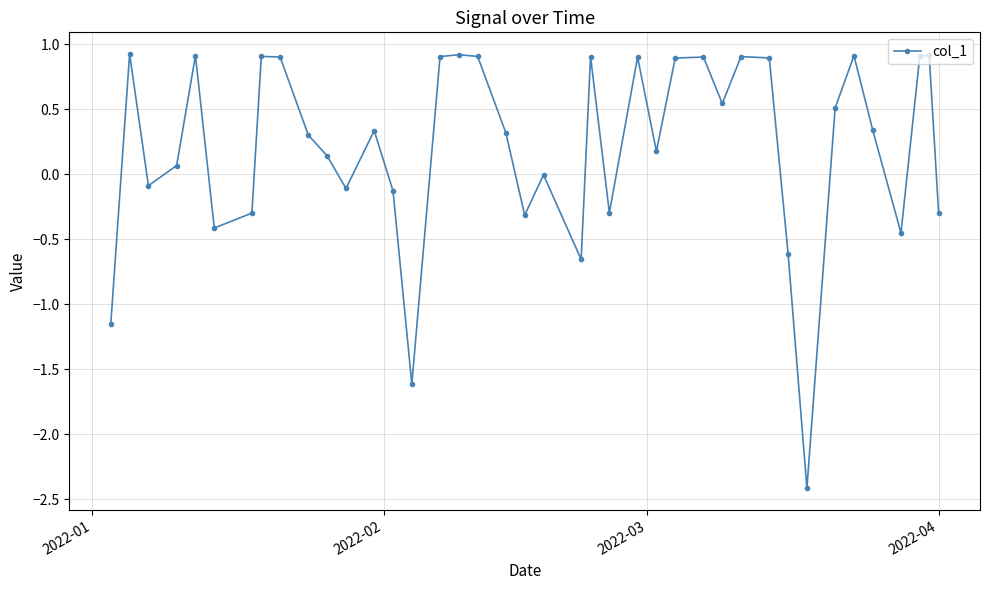

What is the sum of all values?

8.4